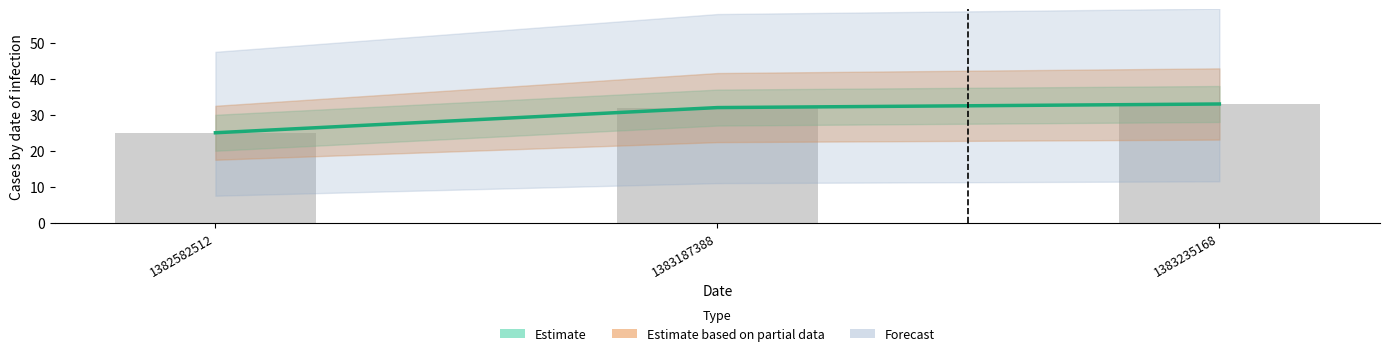

Count the values in the range 25 to 33.

3